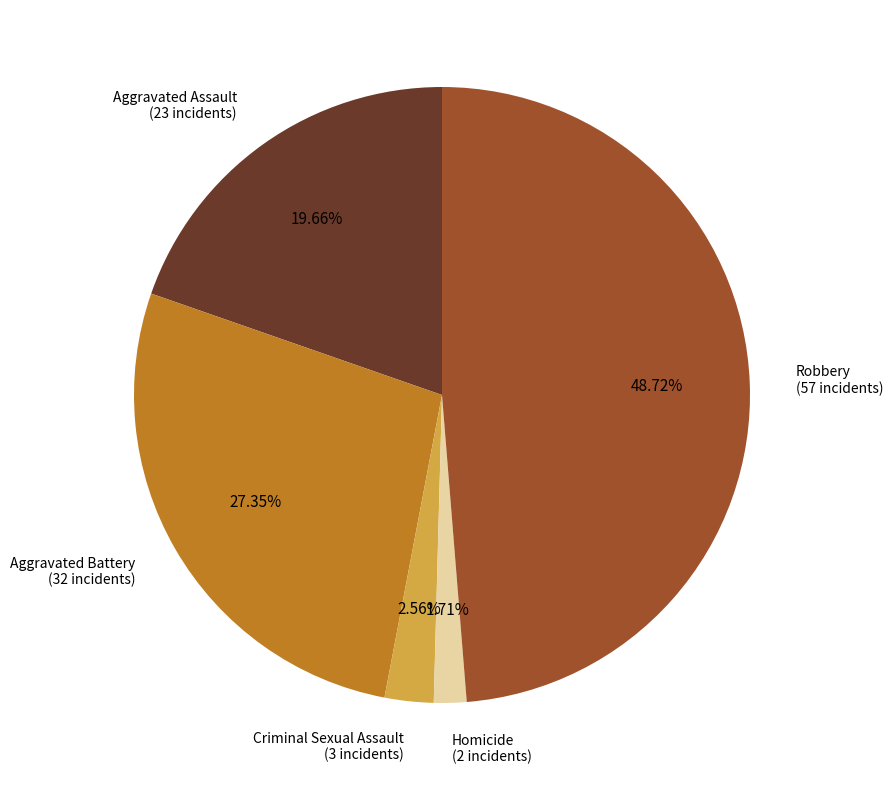

To the nearest percent, what is the combined percentage of Aggravated Assault and Aggravated Battery?

47%